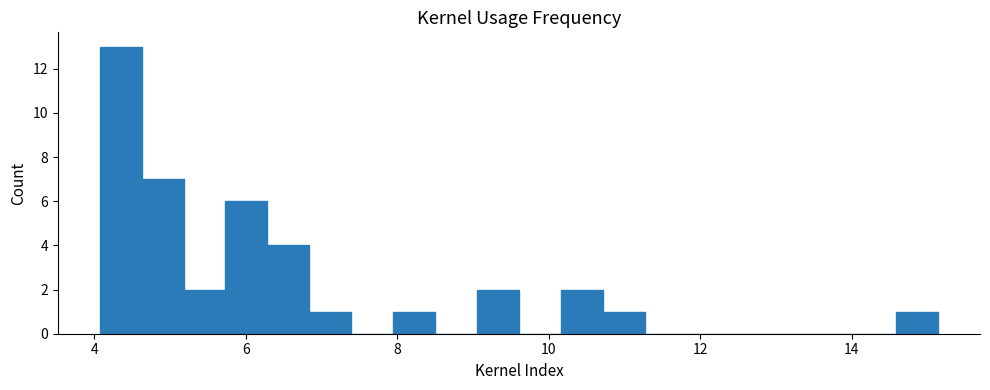

Read against the x-axis, roughly where is the centre of the tallest bar?

4.4